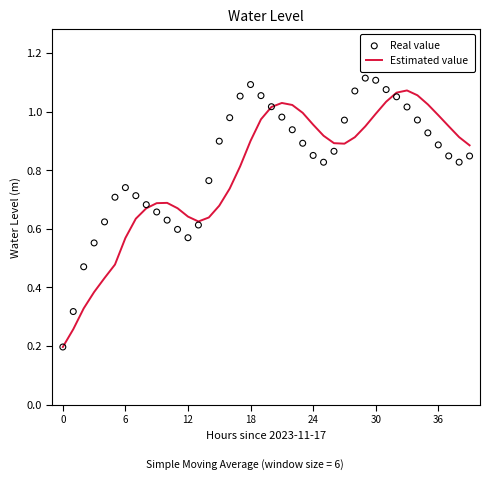

What is the total value across all series at 32?

2.1